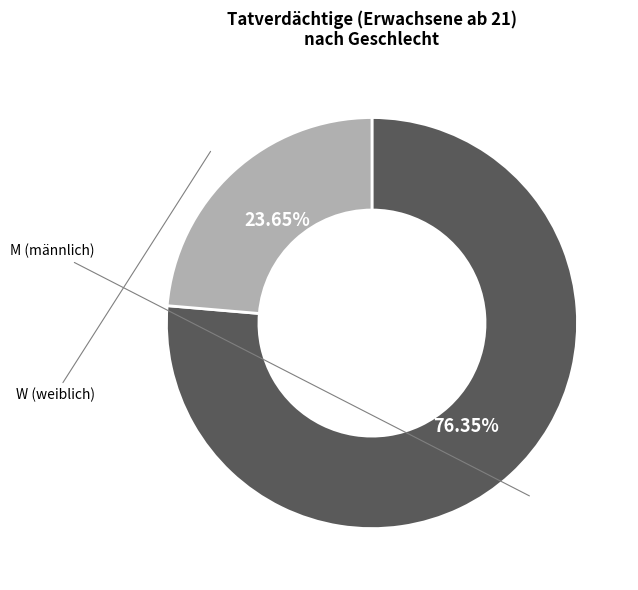

Is there a majority slice in this chart?

Yes